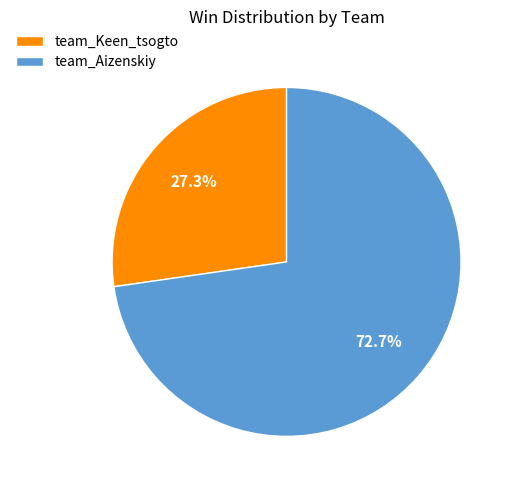

What percentage is NOT represented by team_Aizenskiy?

27.3%